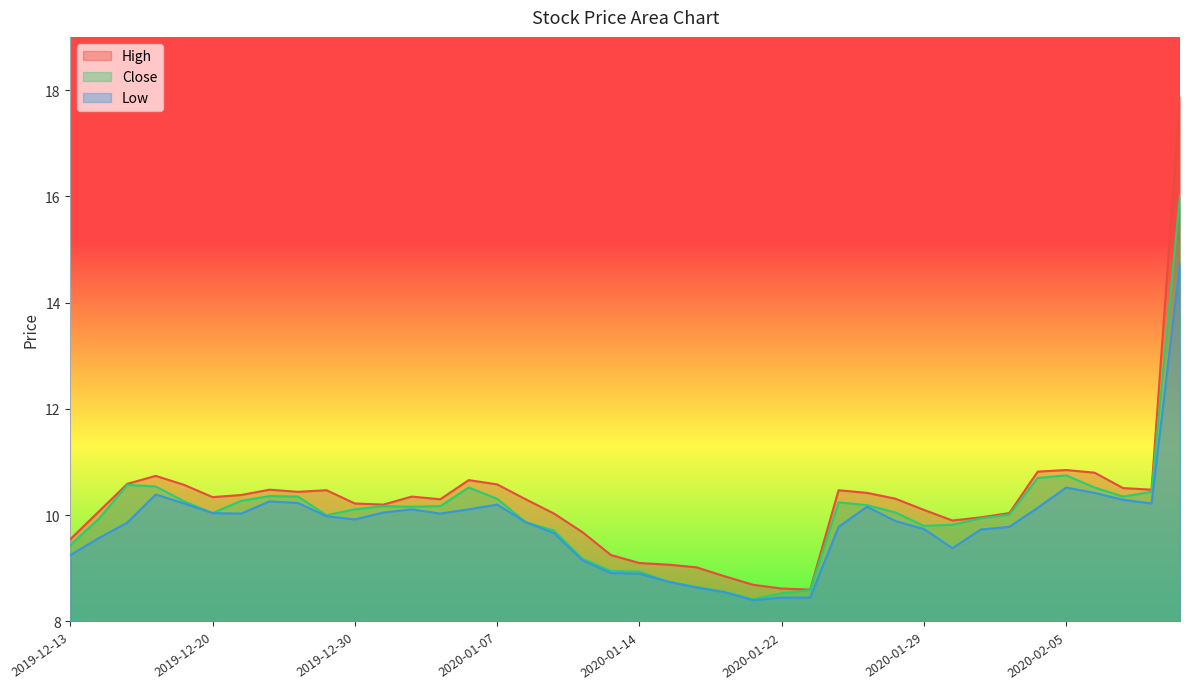

At which category does High reach its first local peak?

2019-12-18